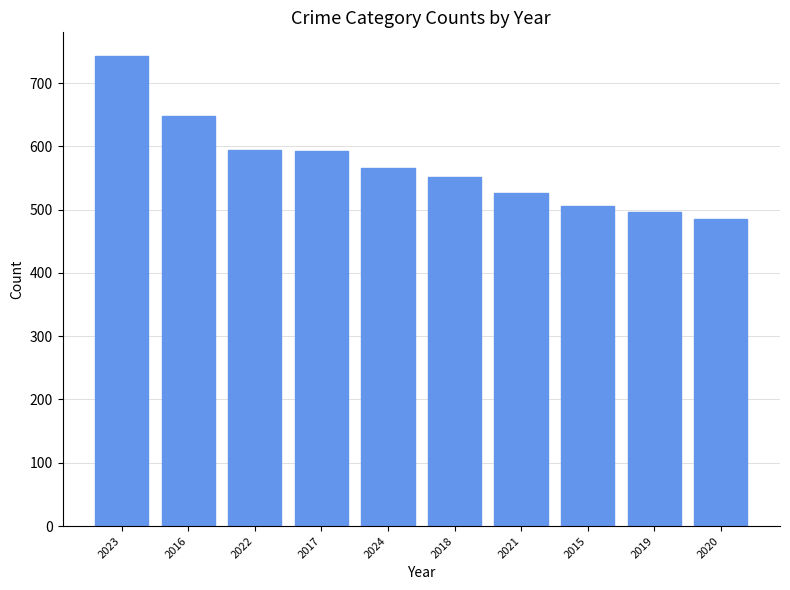

What is the ratio of the value at 2017 to the value at 2015?

1.2